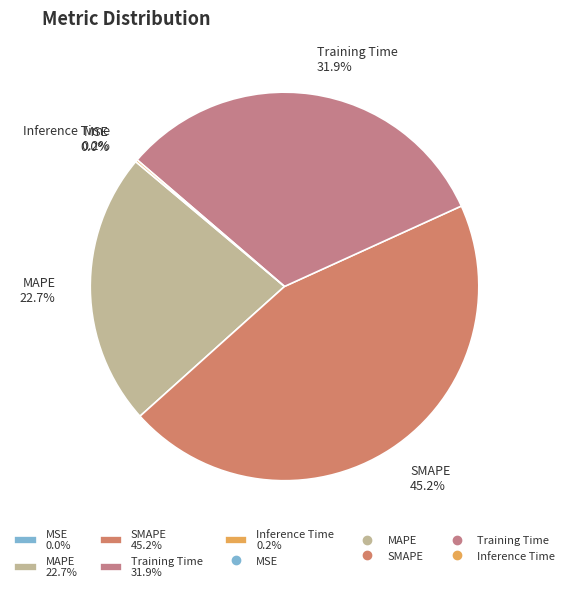

How much of the chart is everything except Training Time 31.9%?

68.1%